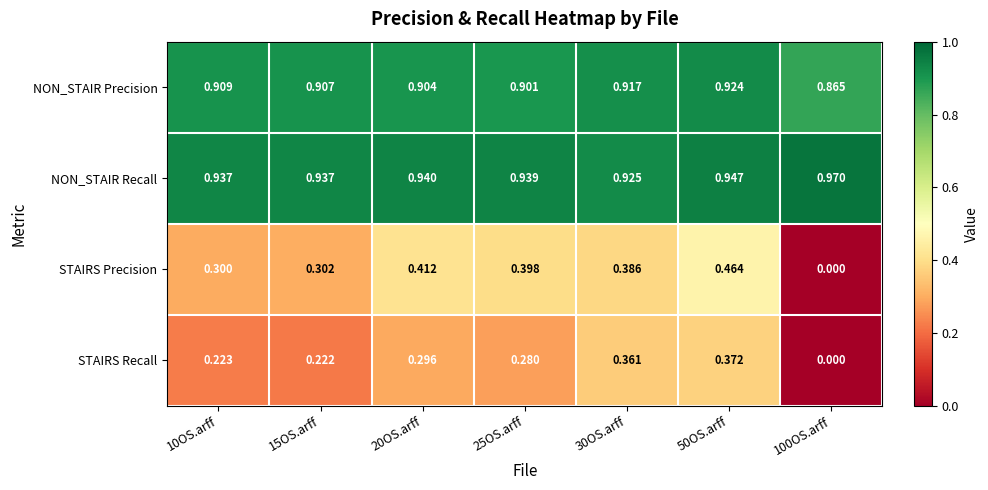

Which series has the widest spread of values?

STAIRS Precision